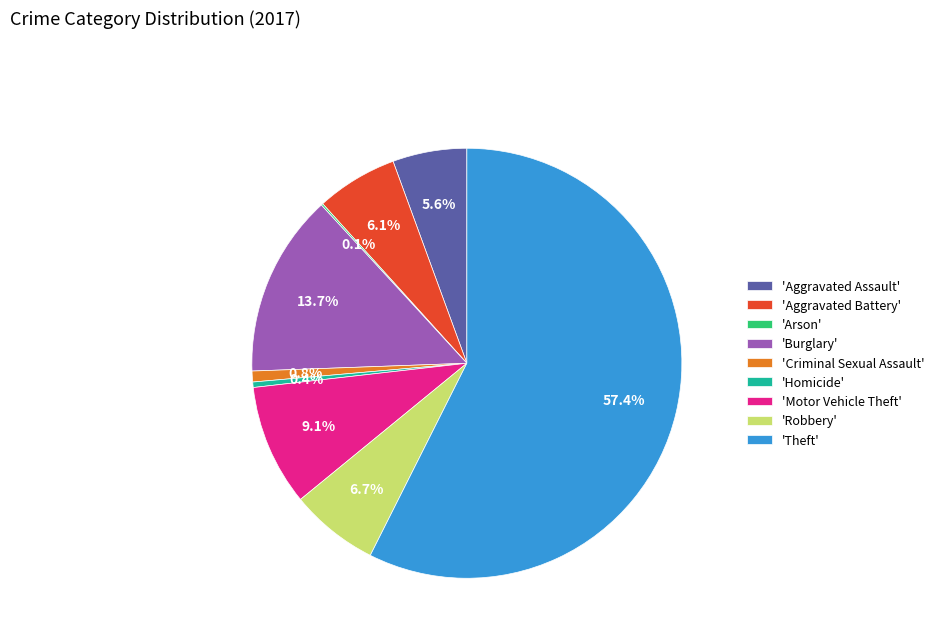

Combined, do 'Criminal Sexual Assault' and 'Aggravated Battery' account for over 50%?

No